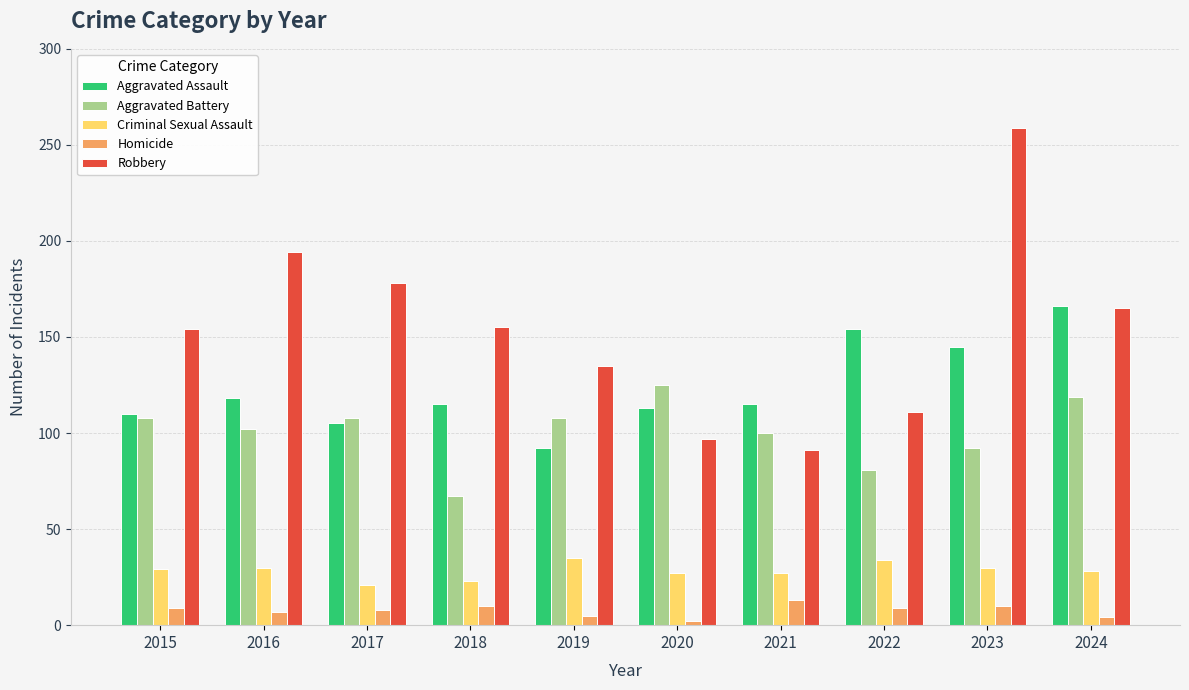

At how many categories does at least one series exceed 244?

1